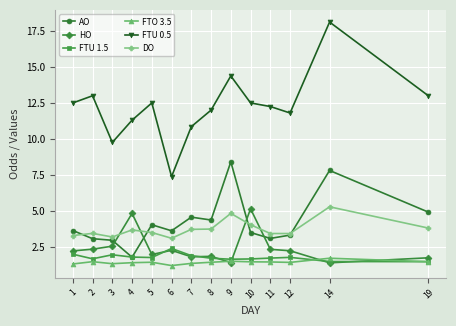

Does the chart have visible grid lines?

Yes